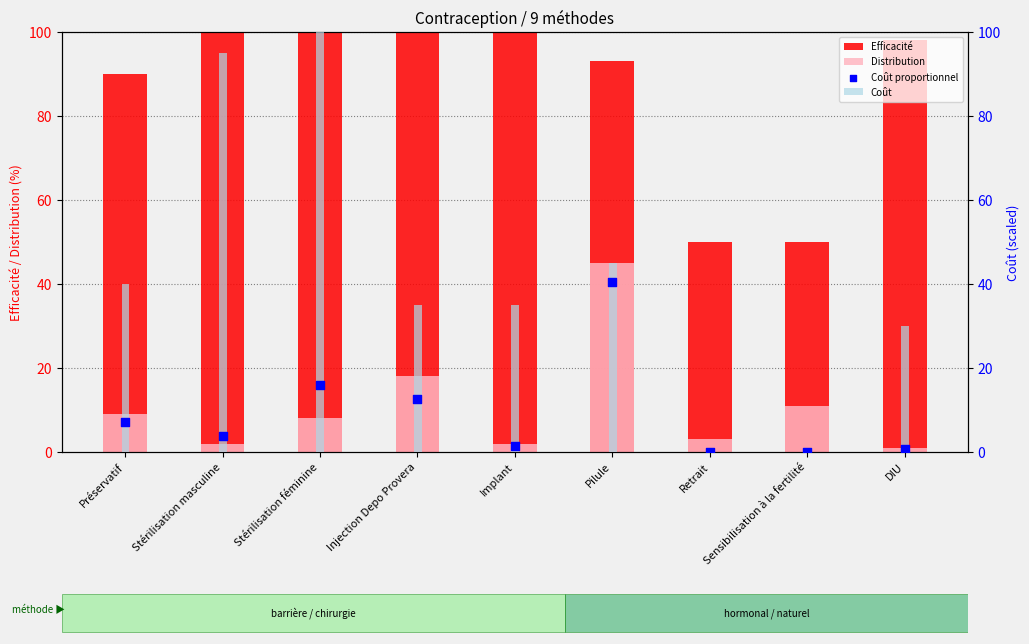

What is the total value across all series at Stérilisation masculine?

200.8